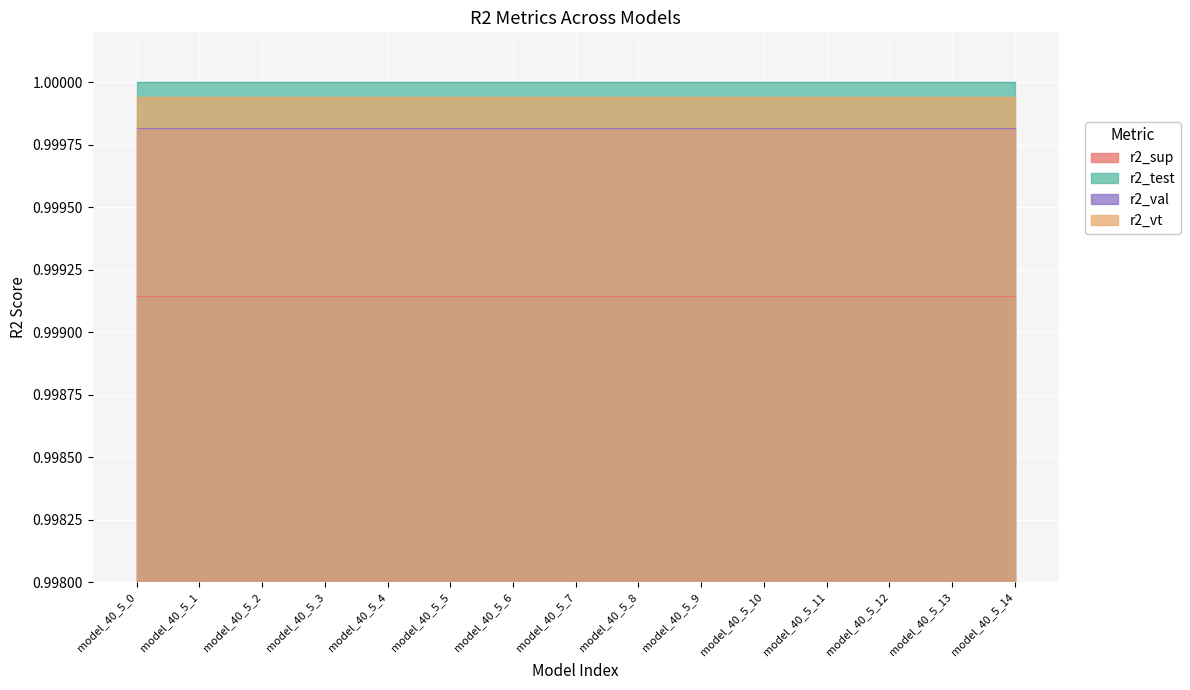

Which category has the highest value across all series?

model_40_5_0